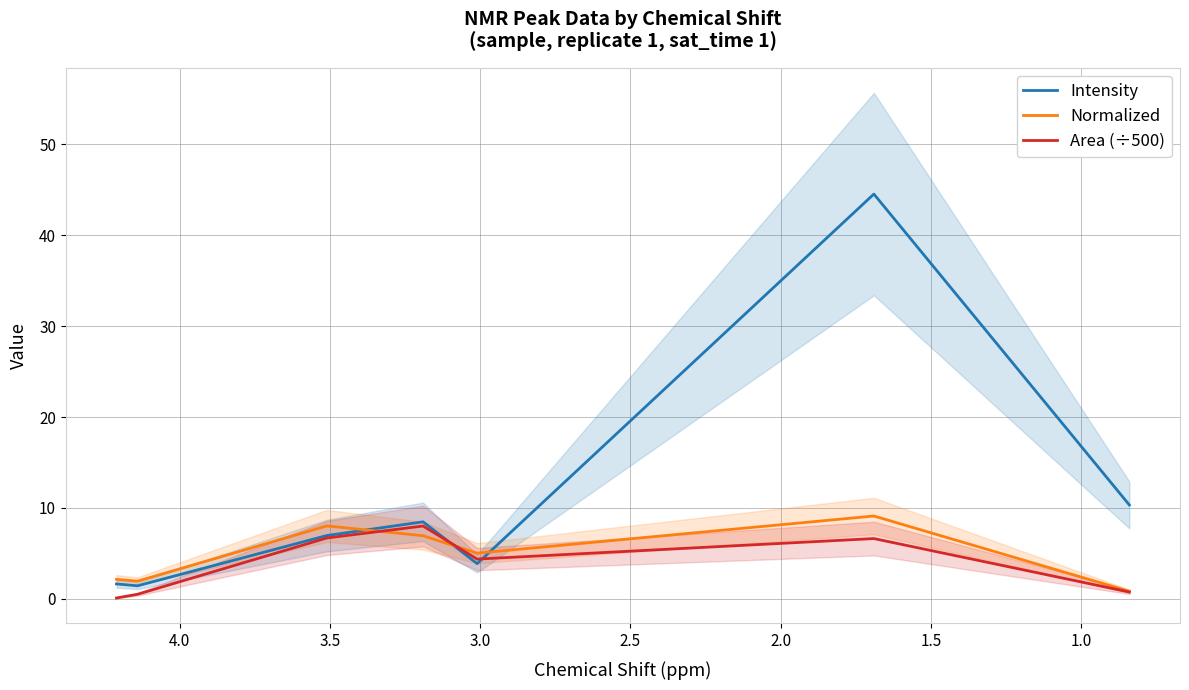

In Normalized, how many points are lower than both neighbors (excluding endpoints)?

2